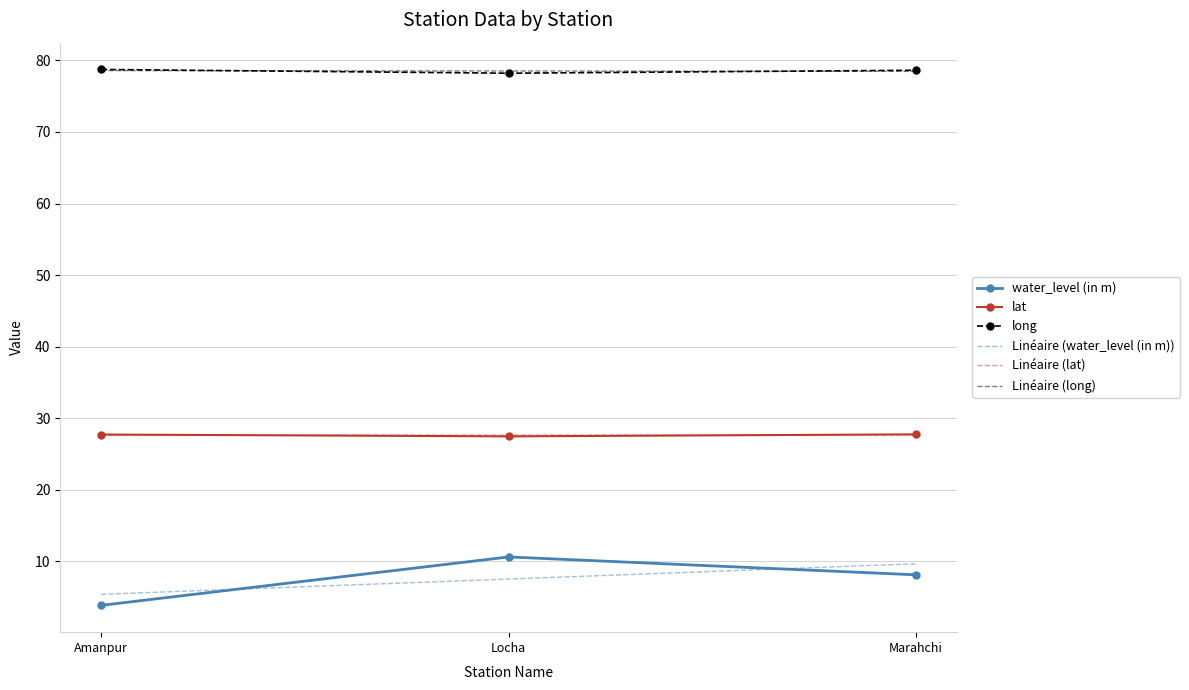

What position from the left is Amanpur?

1